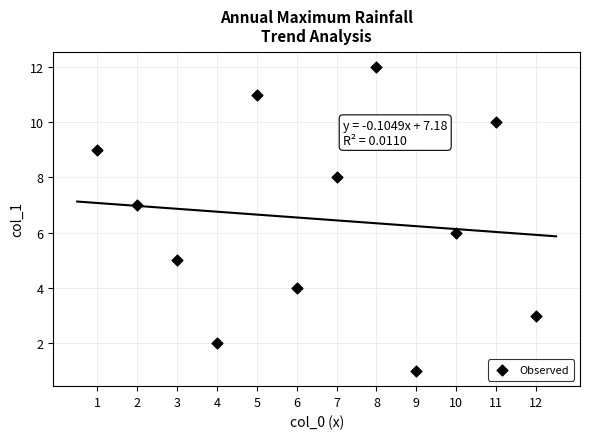

What is the range of Y values (max minus min)?

11